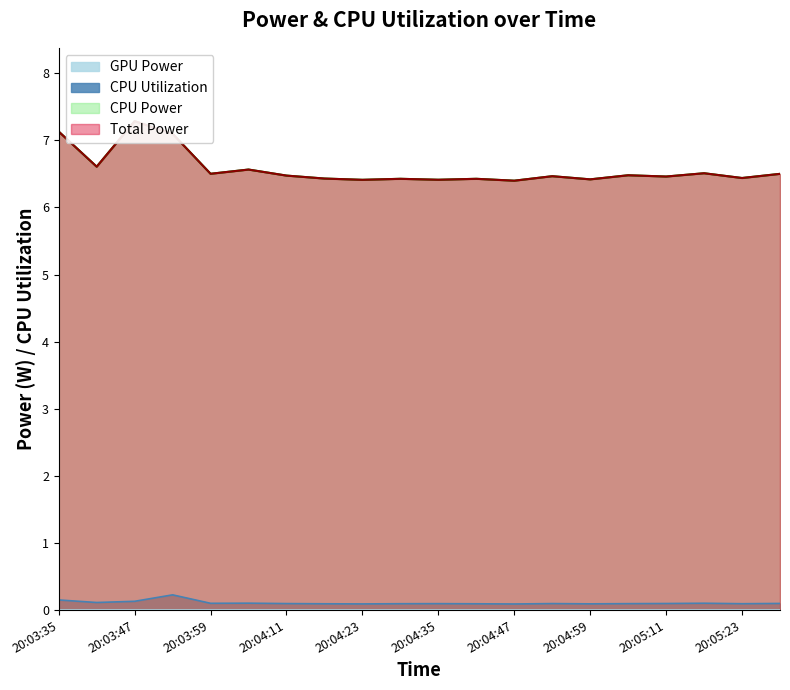

At which category is the sum across all series the highest?

20:03:47